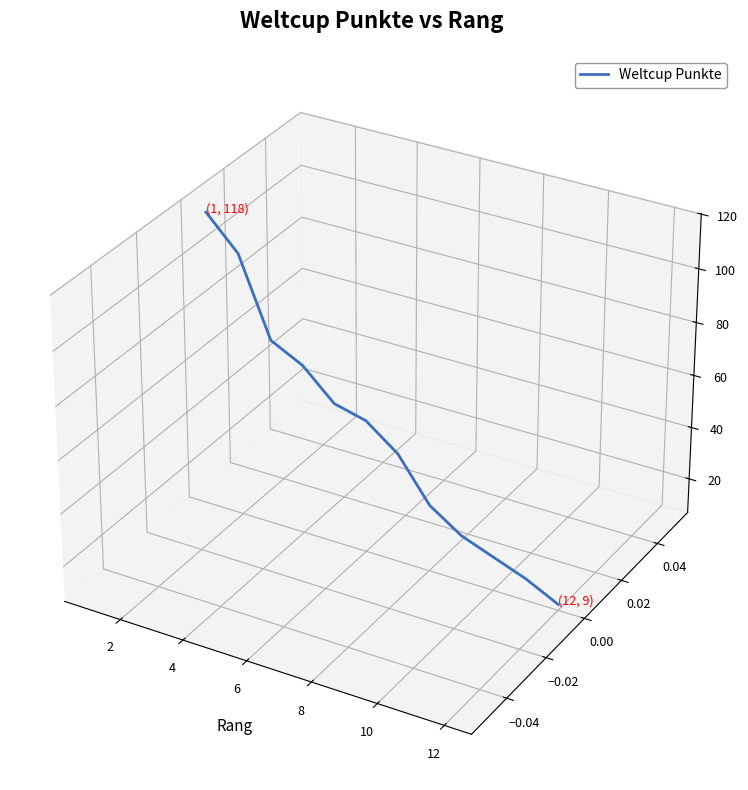

How many lines are shown in the chart?

1